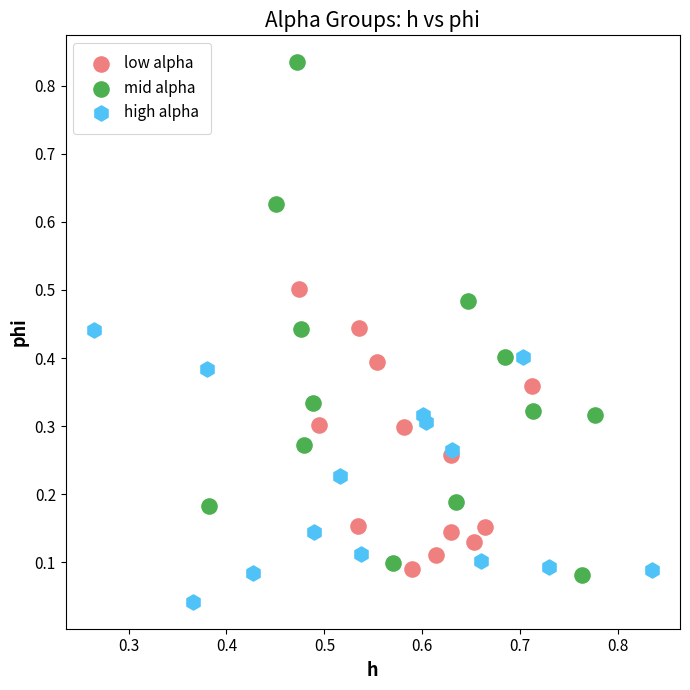

Which series has the widest spread of Y values?

mid alpha